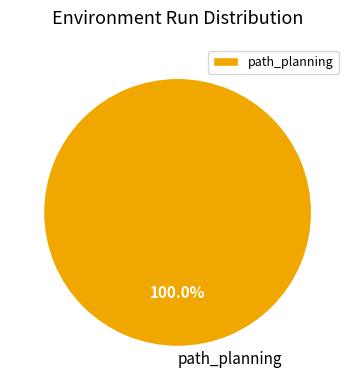

Count the number of slices in the pie.

1